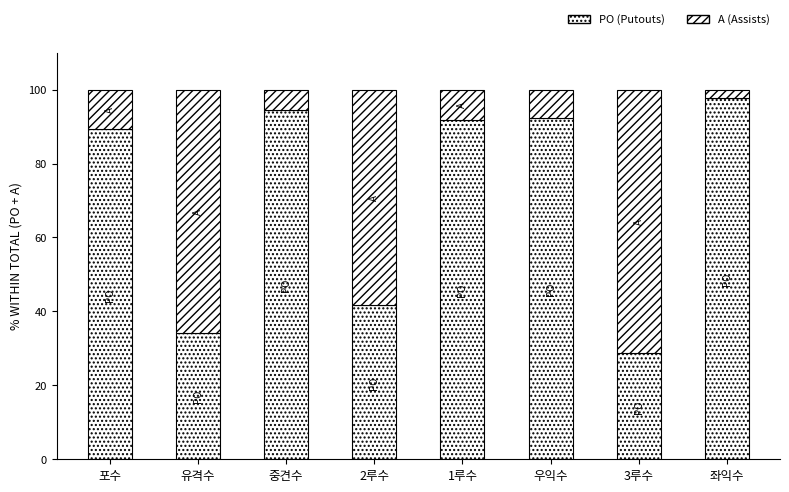

Are the bars grouped side by side (vs. stacked)?

No